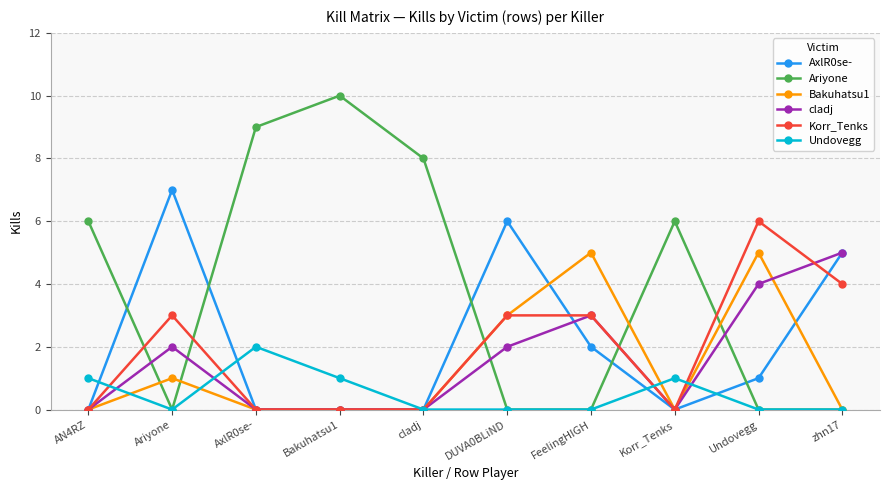

True or false: AxlR0se- has more than 0 interior local peaks.

True